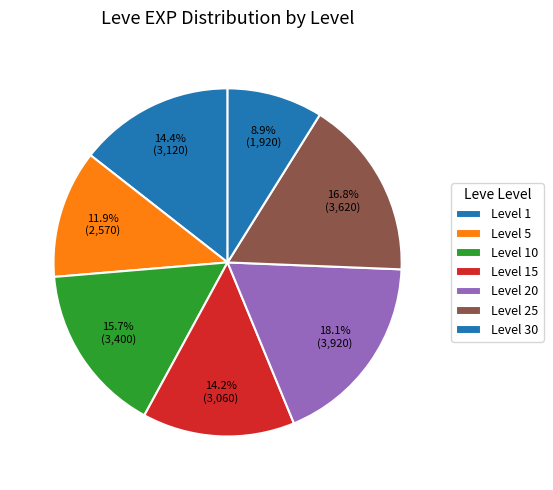

Between 18.1% (3,920) and 8.9% (1,920), which is larger?

18.1% (3,920)